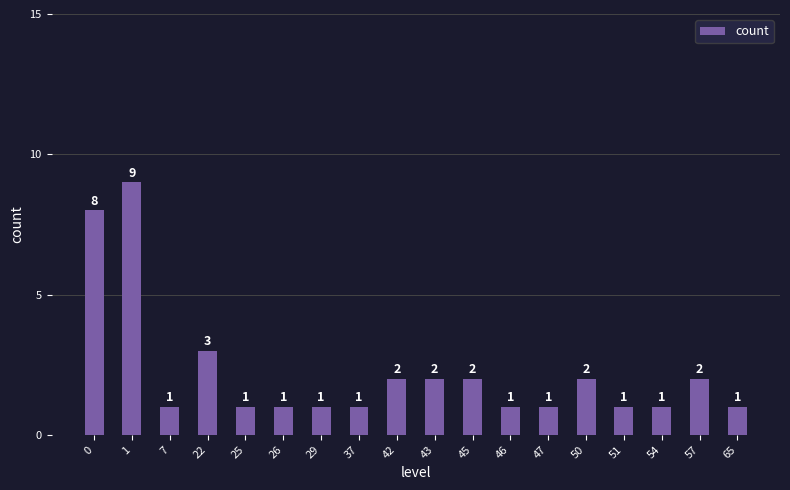

What is the greatest value displayed?

9